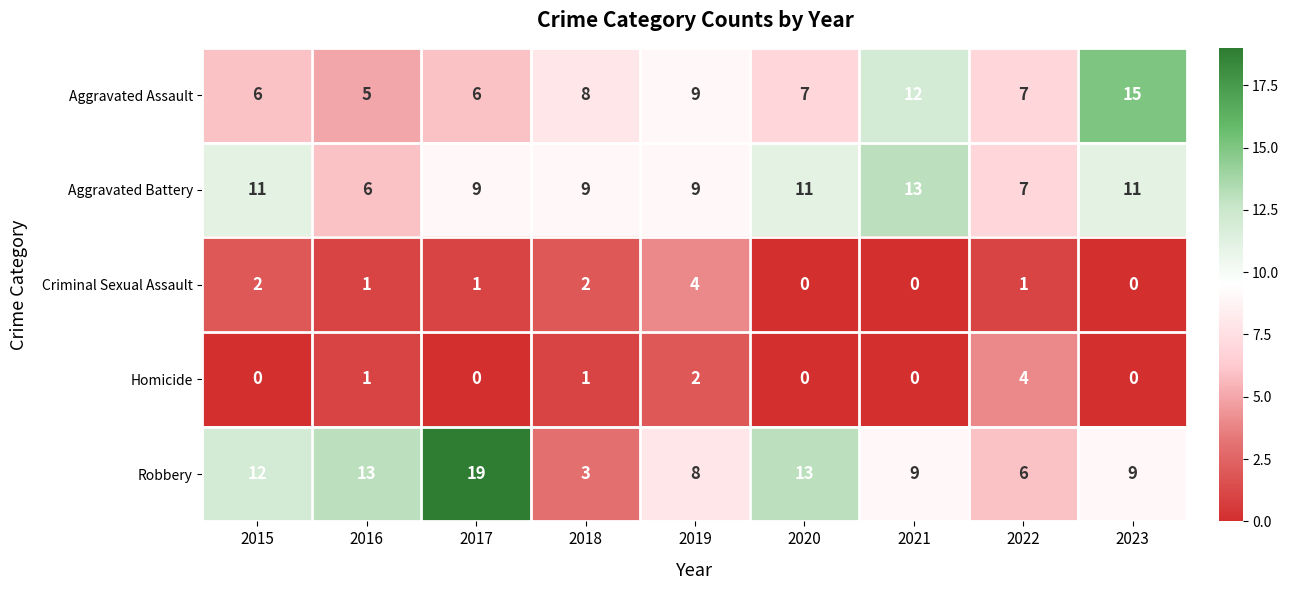

What is the maximum value shown in the chart?

19